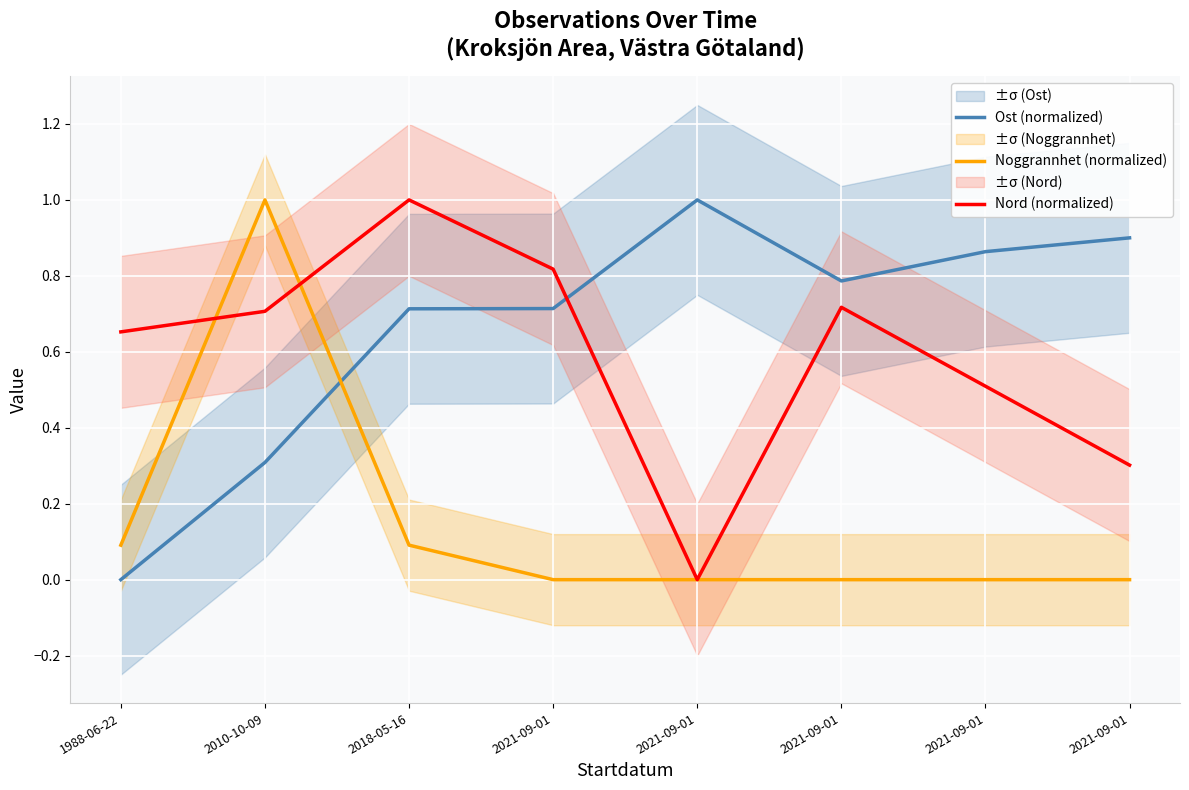

Which series has the largest total across all categories?

Ost (normalized)